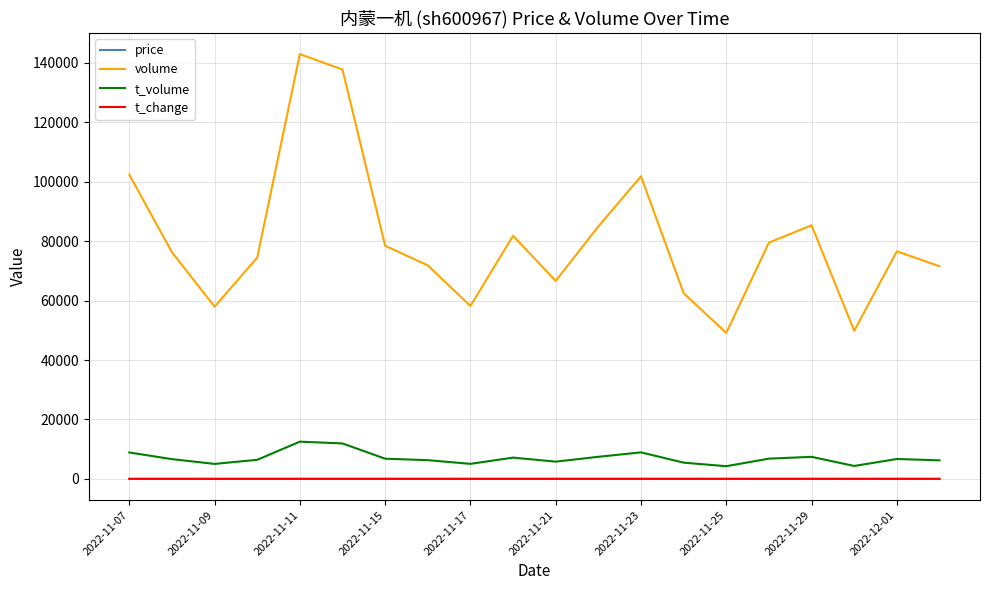

What is the maximum value shown in the chart?

142969.0